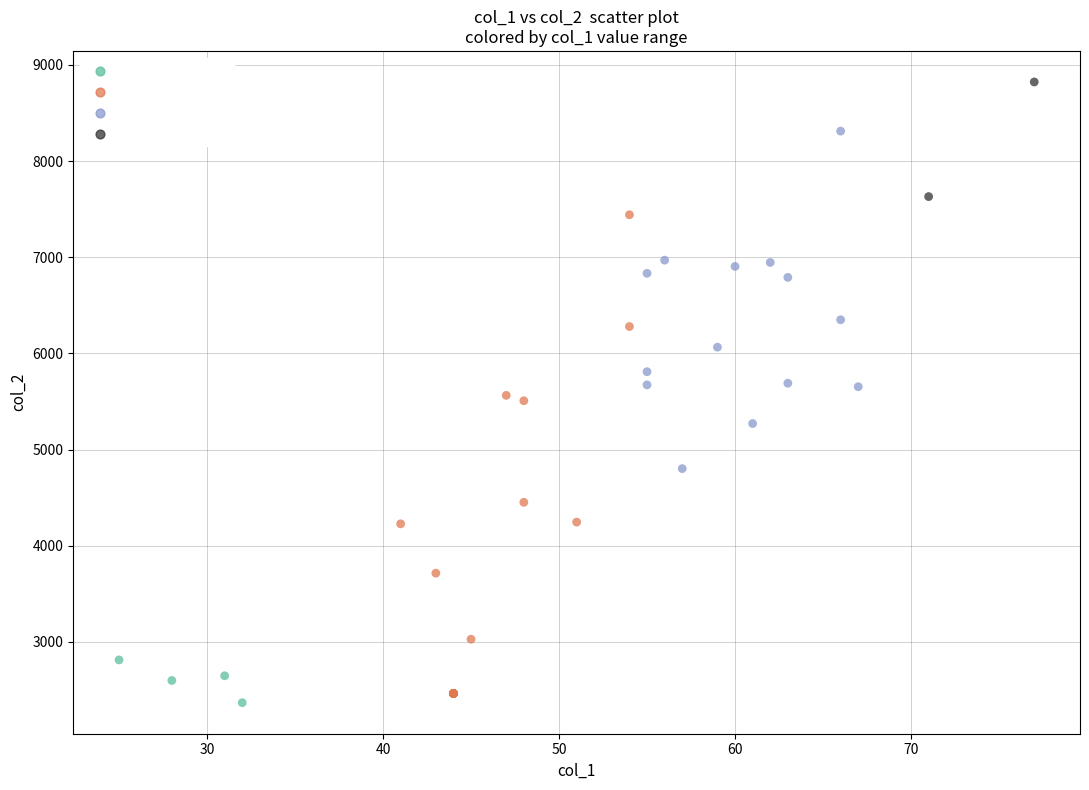

What are all the series names shown in the legend?

WG1 low 10.0%, WG2 mid 50.0%, WG3 high 35.0%, WG4 vhigh 5.0%